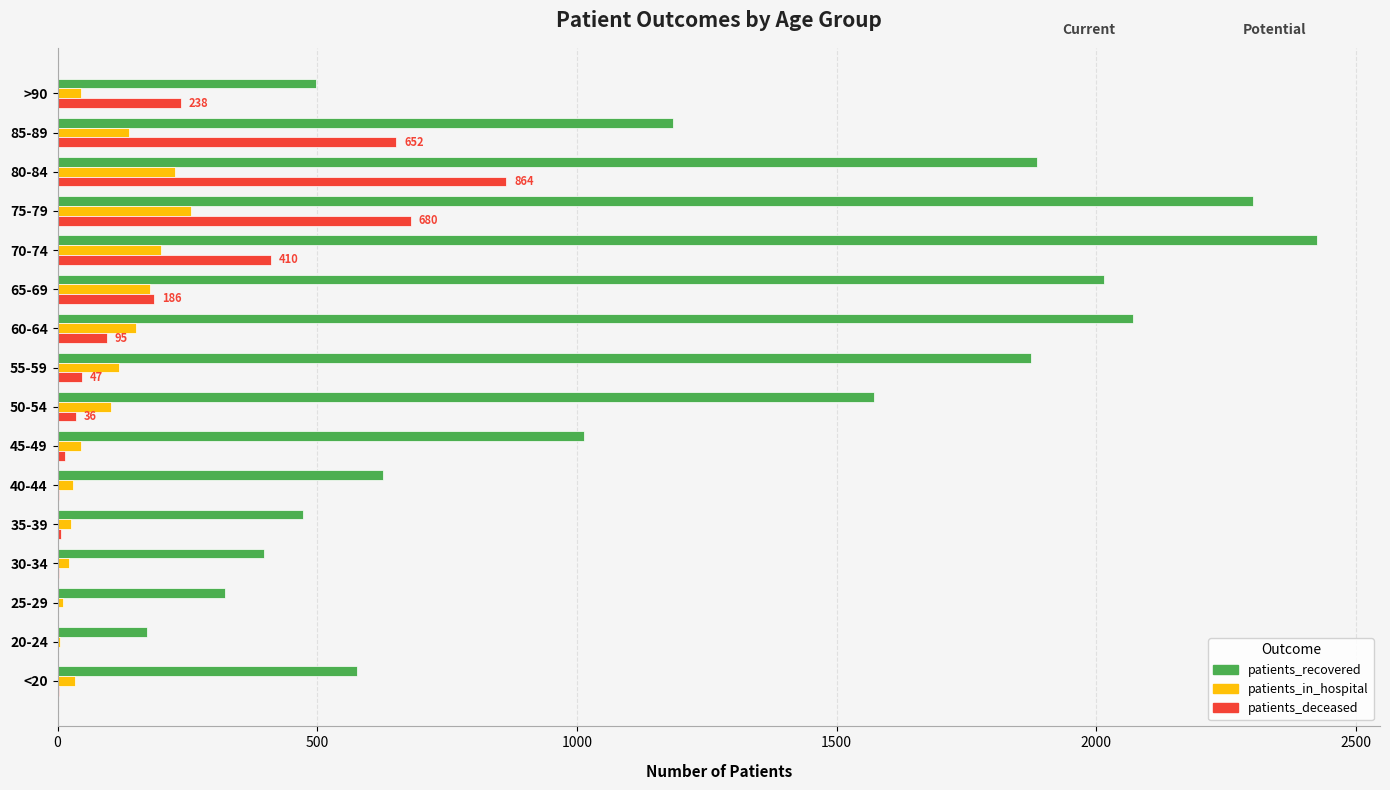

Which series changed the most between 35-39 and 45-49?

patients_recovered